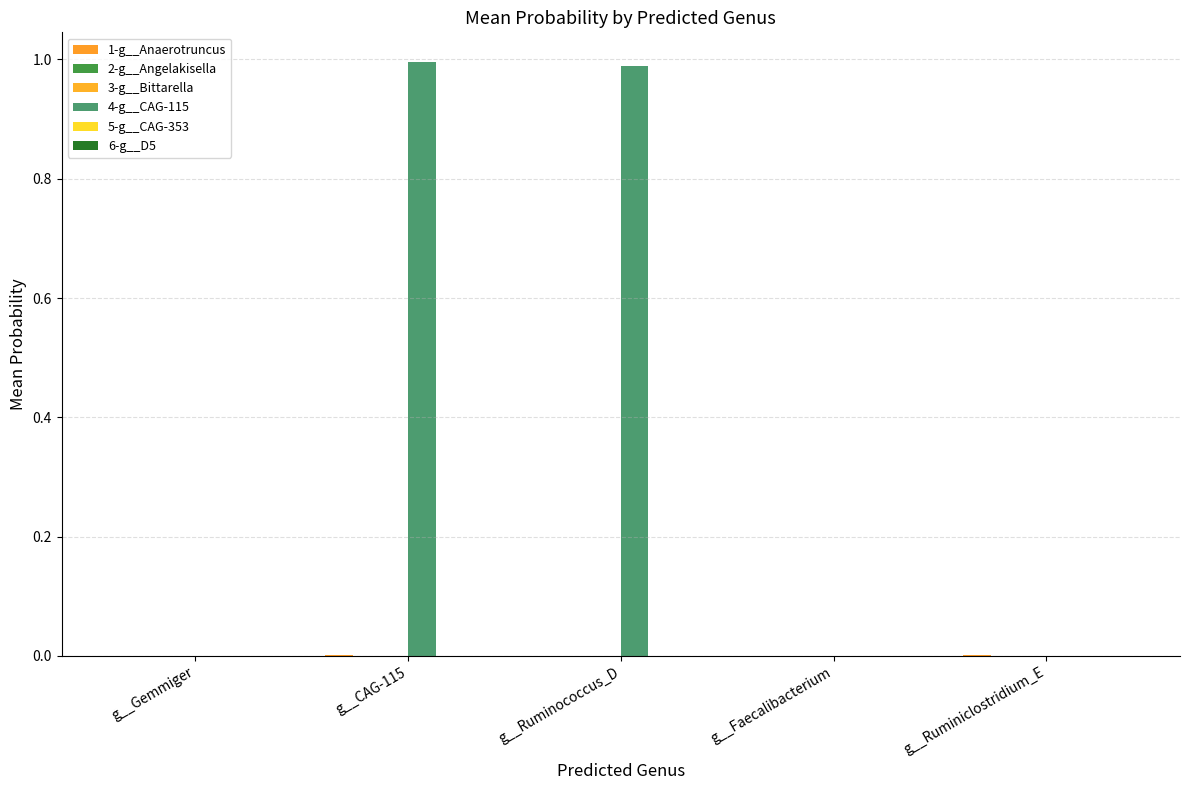

At g__Gemmiger, list the series in order from largest to smallest.

5-g__CAG-353, 1-g__Anaerotruncus, 4-g__CAG-115, 2-g__Angelakisella, 3-g__Bittarella, 6-g__D5